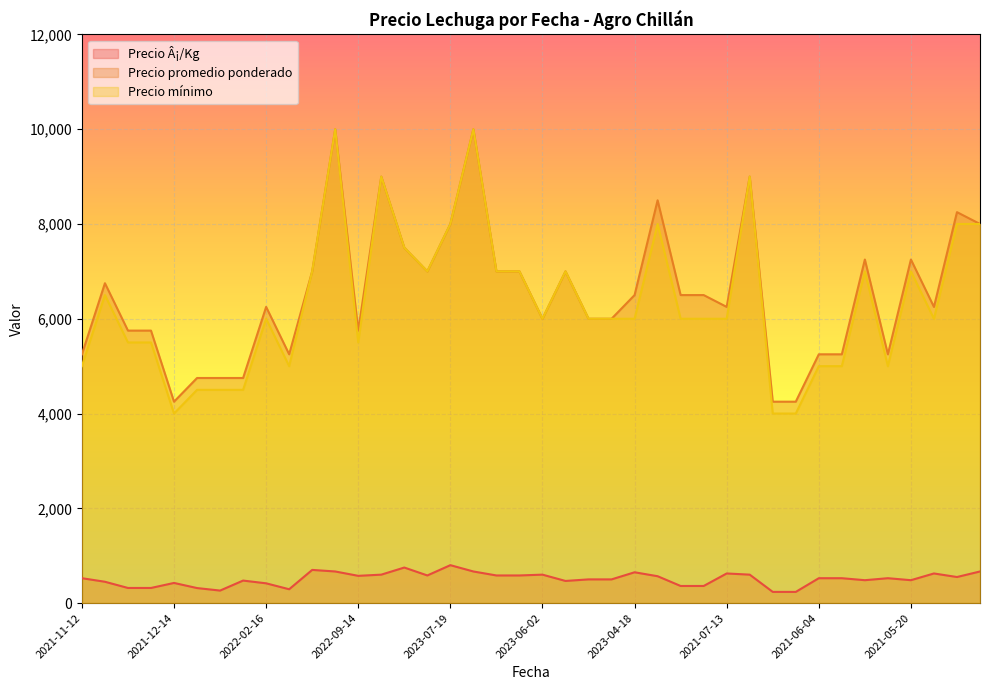

True or false: Precio promedio ponderado has a value of 9266 at 2021-11-12.

False